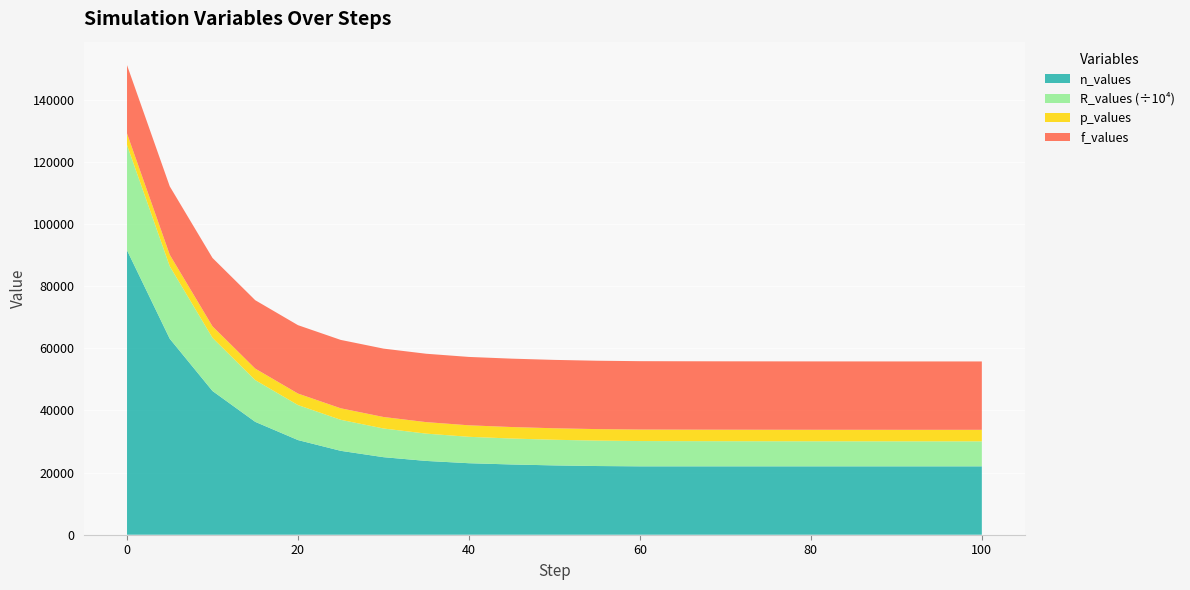

Reading left to right, transcribe all the data shown in this chart.

n_values: 0=91550.0	5=63072.7	10=46257.1	15=36327.7	20=30464.5	25=27002.3	30=24957.9	35=23750.7	40=23013.0	45=22610.0	50=22310.0	55=22110.0	60=22010.0	65=22010.0	70=22010.0	75=22010.0	80=22010.0	85=22010.0	90=22010.0	95=22010.0	100=22010.0
R_values: 0=338735000.0	5=233368981.7	10=171151401.6	15=134412542.7	20=112718613.9	25=99908565.9	30=92344360.6	35=87877773.1	40=85000000.0	45=83500000.0	50=82500000.0	55=81800000.0	60=81400000.0	65=81100000.0	70=80900000.0	75=80750000.0	80=80650000.0	85=80580000.0	90=80530000.0	95=80500000.0	100=80480000.0
p_values: 0=3700.0	5=3700.0	10=3700.0	15=3700.0	20=3700.0	25=3700.0	30=3700.0	35=3700.0	40=3700.0	45=3700.0	50=3700.0	55=3700.0	60=3700.0	65=3700.0	70=3700.0	75=3700.0	80=3700.0	85=3700.0	90=3700.0	95=3700.0	100=3700.0
f_values: 0=22010.1	5=22010.1	10=22010.1	15=22010.1	20=22010.1	25=22010.1	30=22010.1	35=22010.1	40=22010.1	45=22010.1	50=22010.1	55=22010.1	60=22010.1	65=22010.1	70=22010.1	75=22010.1	80=22010.1	85=22010.1	90=22010.1	95=22010.1	100=22010.1